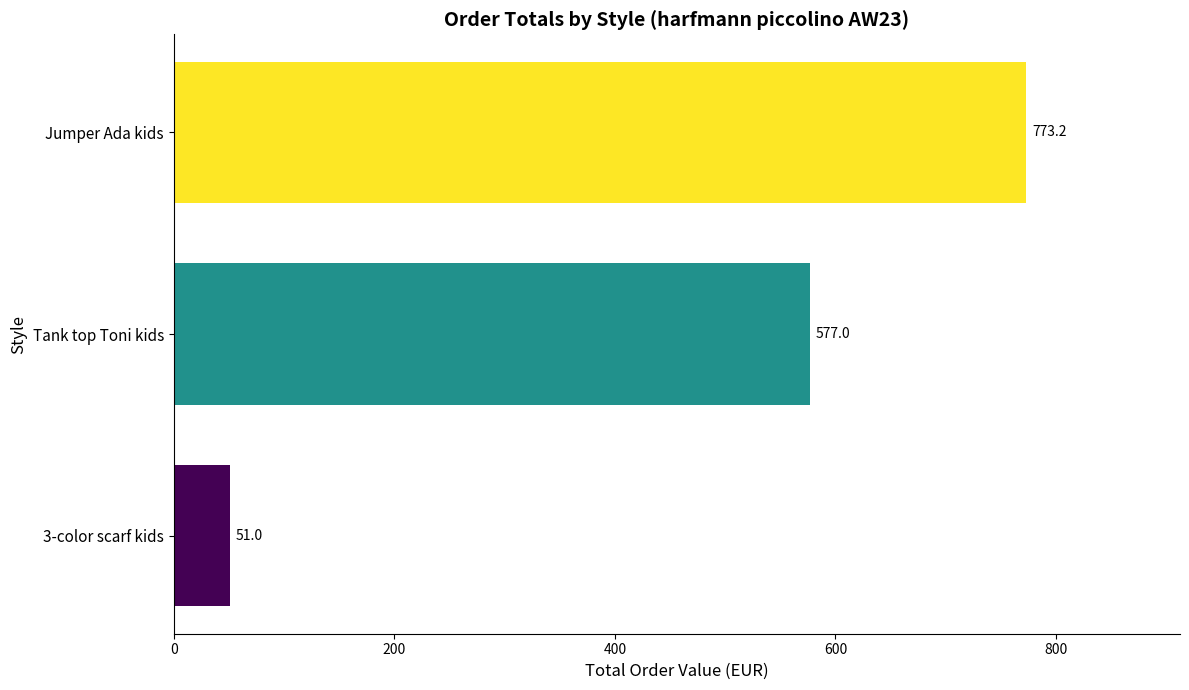

At which category does the chart reach its minimum across all series?

3-color scarf kids